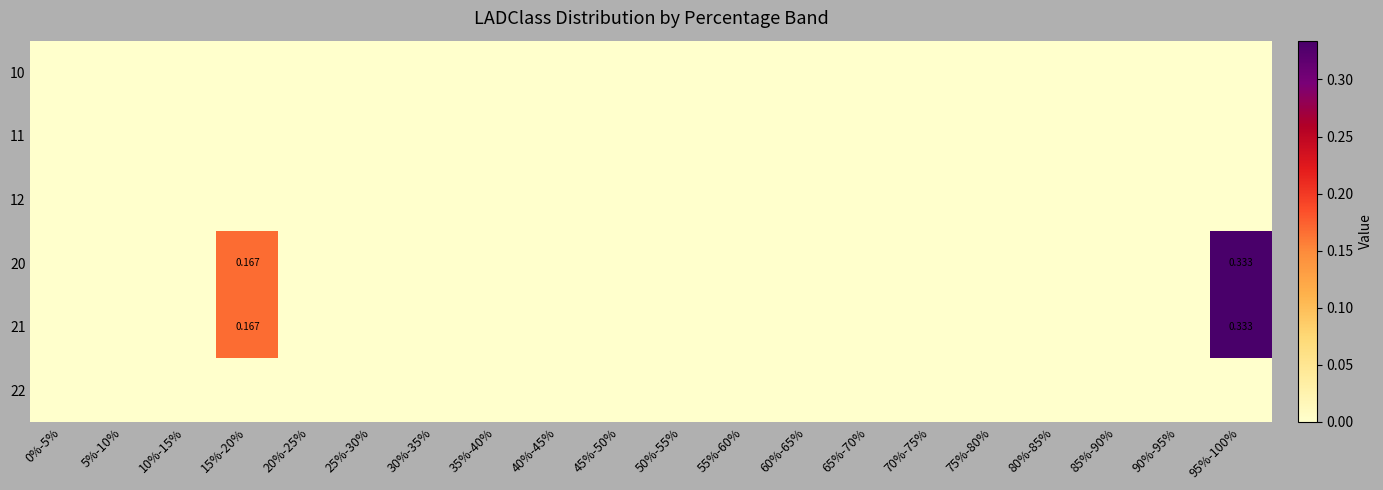

Is it true that 21 equals 0.1 at 0%-5%?

False